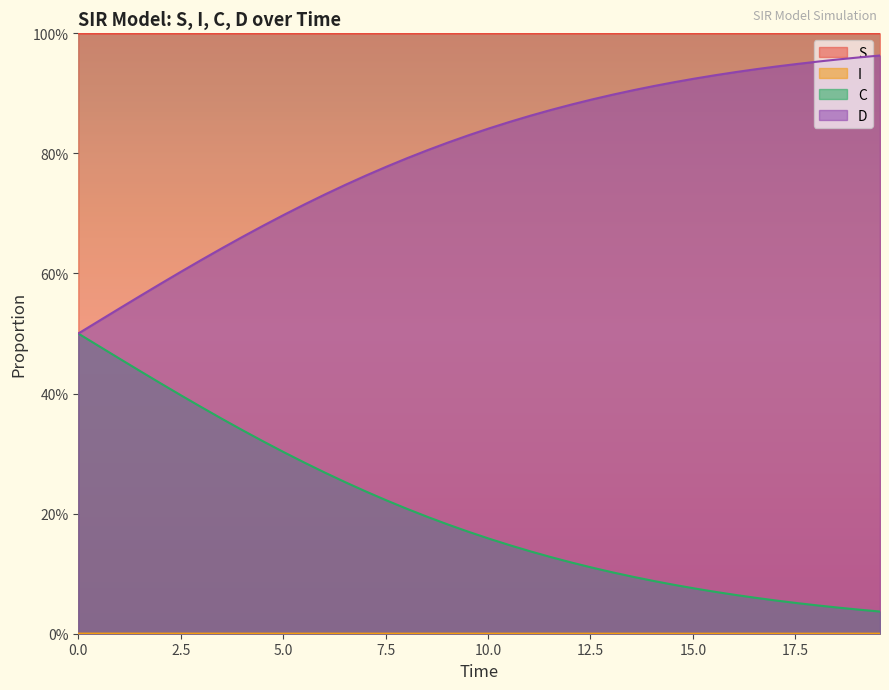

True or false: D and I cross at least once.

False